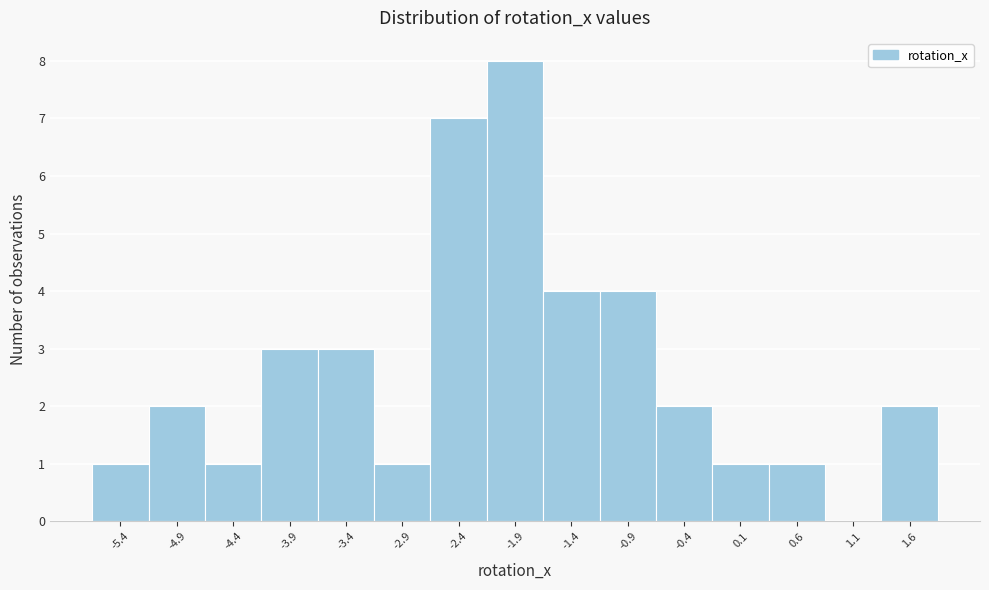

Reading left to right, list every bar in this chart as the range it spans on the x-axis followed by its height. Neither the bar edges nor the heights are printed on the chart, so give them approximately, as read against the axes.

-5.65 to -5.15: 1
-5.15 to -4.65: 2
-4.65 to -4.15: 1
-4.15 to -3.65: 3
-3.65 to -3.15: 3
-3.15 to -2.65: 1
-2.65 to -2.15: 7
-2.15 to -1.65: 8
-1.65 to -1.15: 4
-1.15 to -0.65: 4
-0.65 to -0.15: 2
-0.15 to 0.35: 1
0.35 to 0.85: 1
0.85 to 1.35: 0
1.35 to 1.85: 2